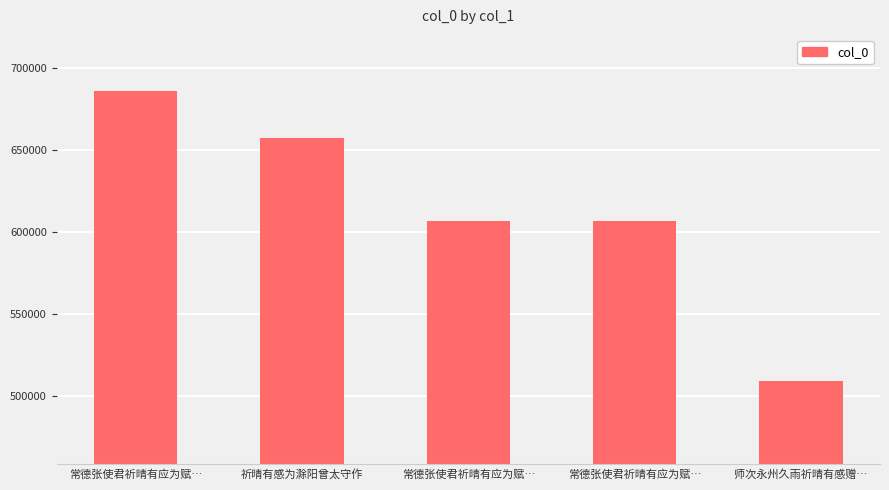

Reading left to right, extract all data points from this chart.

常德张使君祈晴有应为赋…=686089	祈晴有感为滁阳曾太守作=657278	常德张使君祈晴有应为赋…=607016	常德张使君祈晴有应为赋…=607017	师次永州久雨祈晴有感赠…=509108